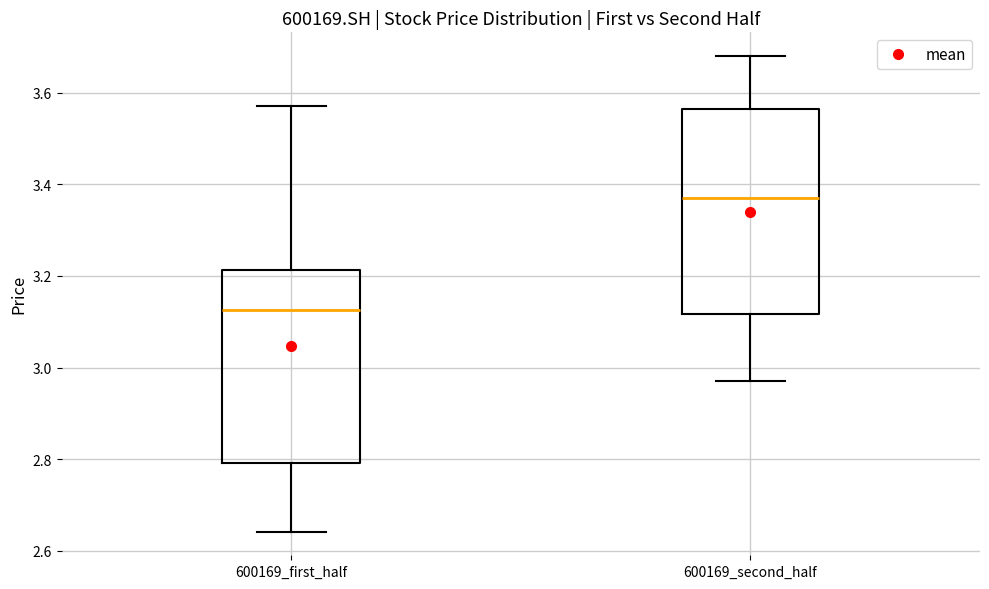

Reading left to right, read every box against the y-axis: the position of its median line, the range the box covers, and the ends of its whiskers. The values are not printed on the chart, so give them approximately, as read against the axis.

600169_first_half: median 3.12, box 2.80 to 3.22, whiskers 2.64 to 3.56
600169_second_half: median 3.38, box 3.12 to 3.56, whiskers 2.98 to 3.68